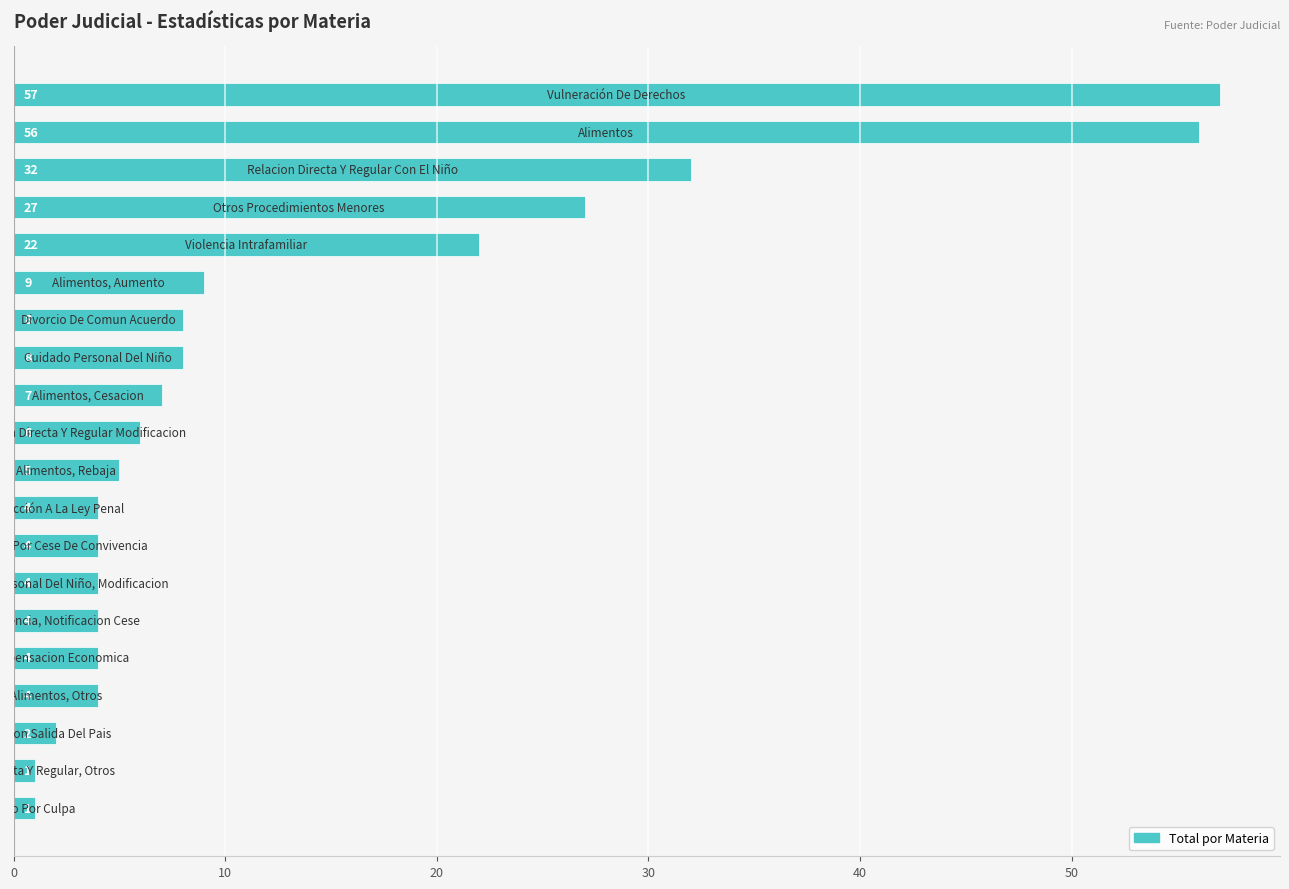

Reading top to bottom, what are all the values shown in this chart?

57	56	32	27	22	9	8	8	7	6	5	4	4	4	4	4	4	2	1	1